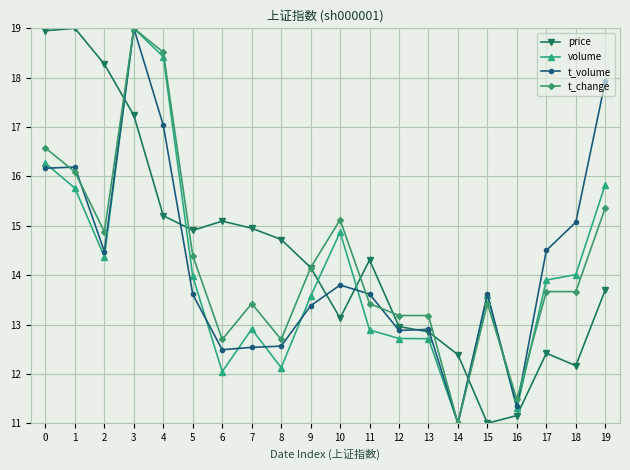

At which category does t_change reach its first local peak?

3